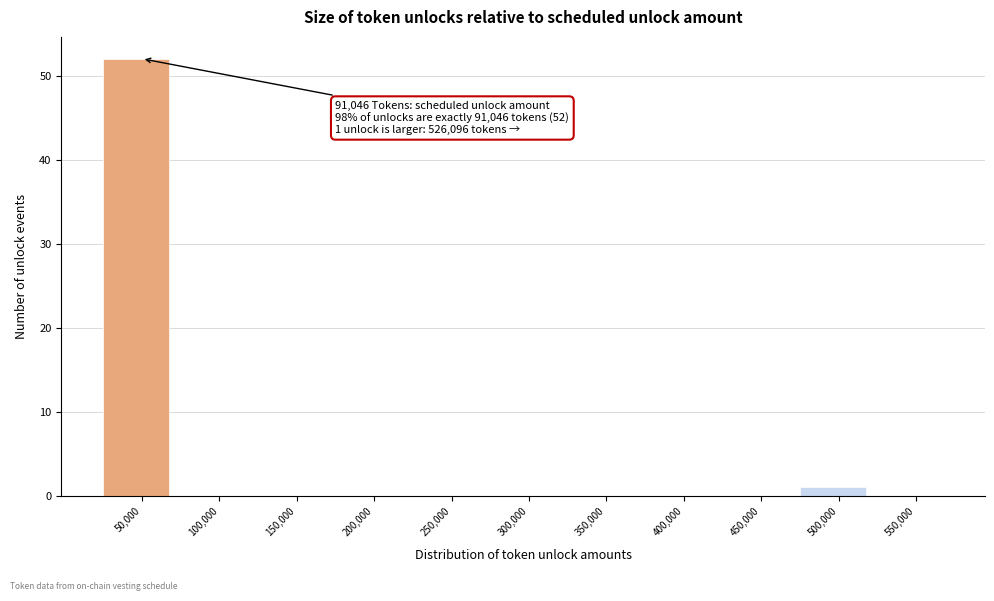

Reading left to right, list all the values displayed in this chart.

50,000=52	100,000=0	150,000=0	200,000=0	250,000=0	300,000=0	350,000=0	400,000=0	450,000=0	500,000=1	550,000=0